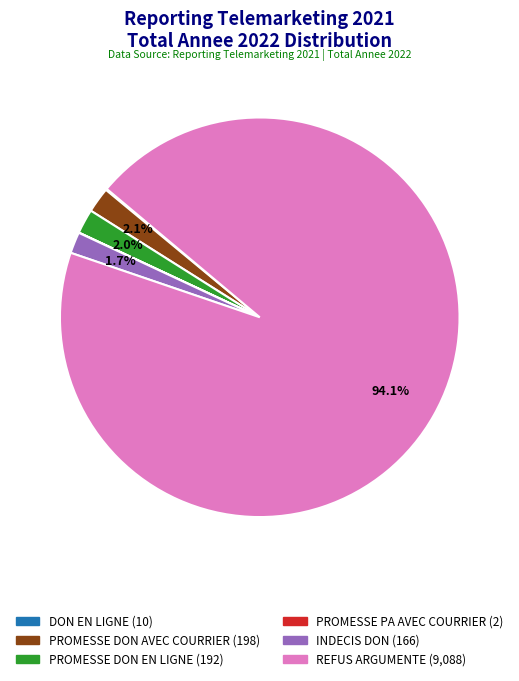

How much of the chart is everything except PROMESSE DON AVEC COURRIER?

97.9%